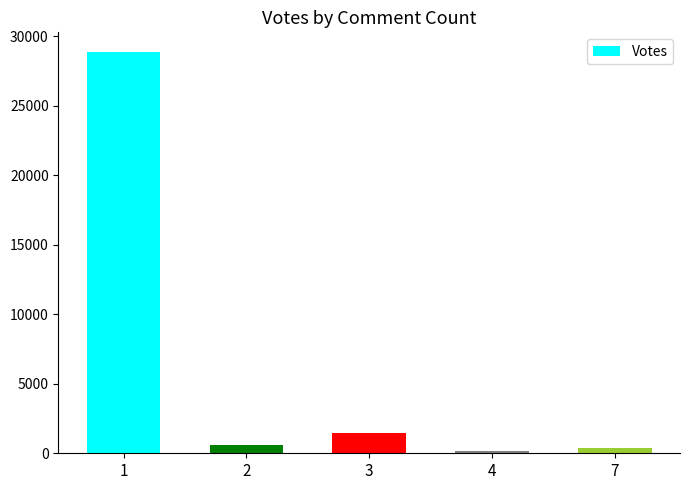

What value does the data have at 3, to the nearest 50?

1500